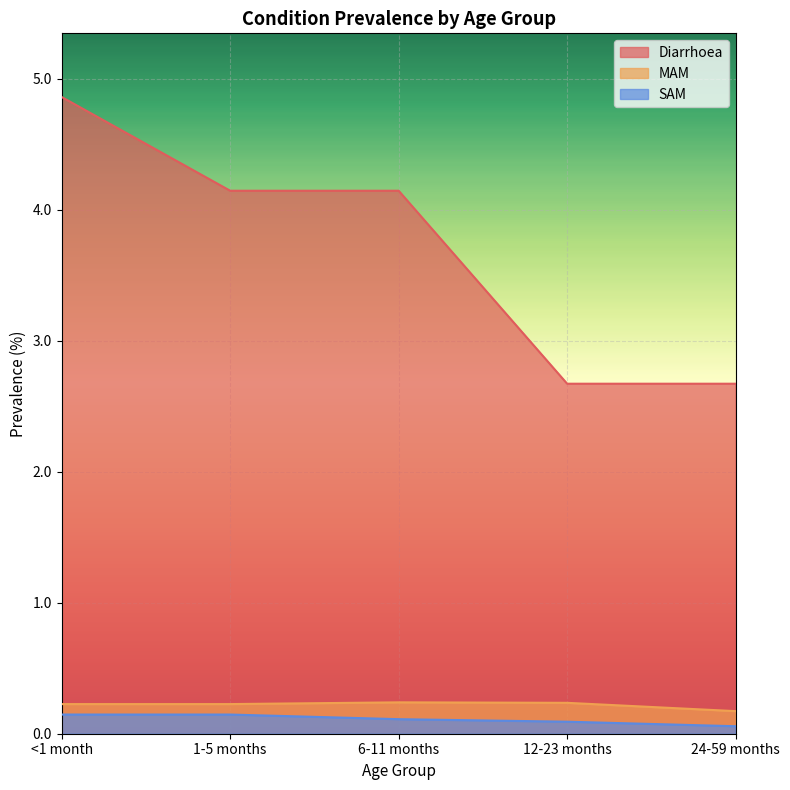

Is the value of MAM at 1-5 months greater than the value of Diarrhoea at 24-59 months?

No